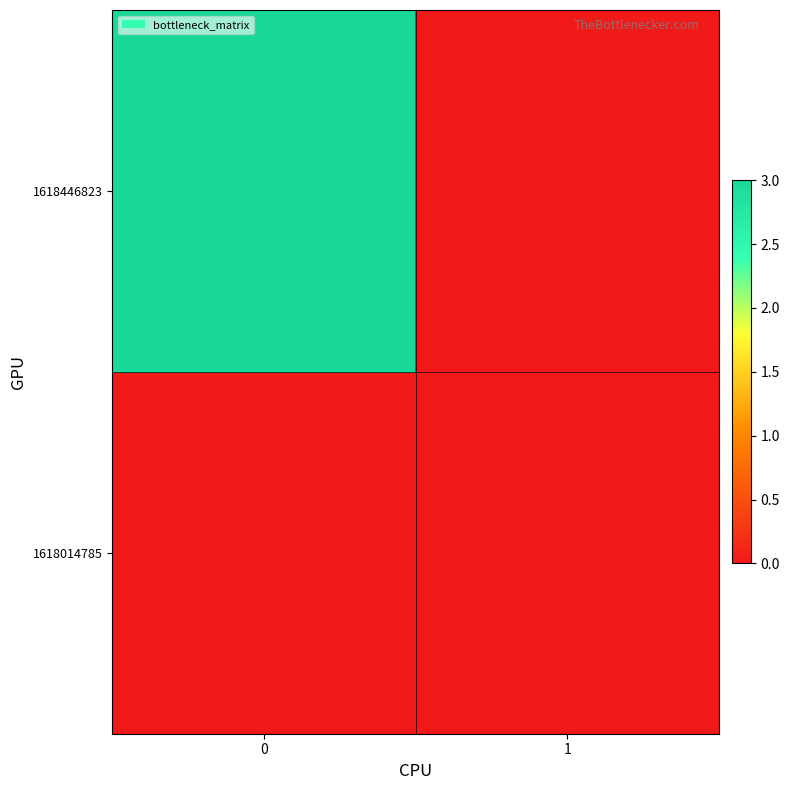

What is the total value across all series at 0?

3